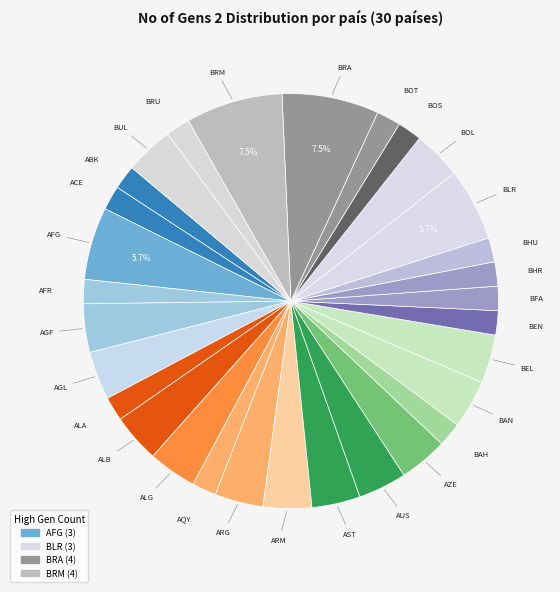

How many segments does this pie chart have?

30